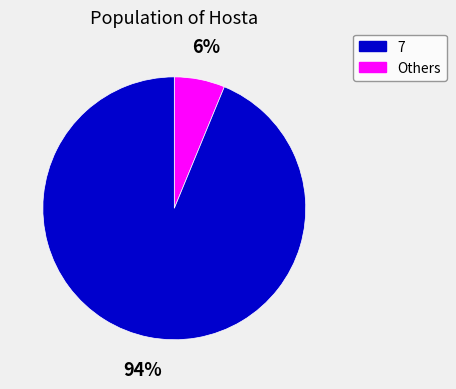

Is there any slice that represents more than half of the pie?

Yes